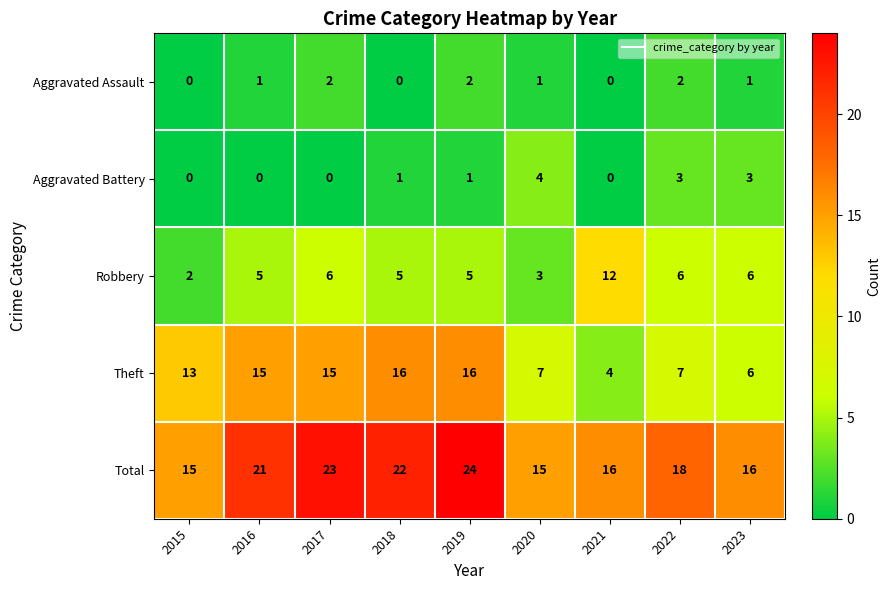

What is the difference between the highest and lowest values at 2020?

14